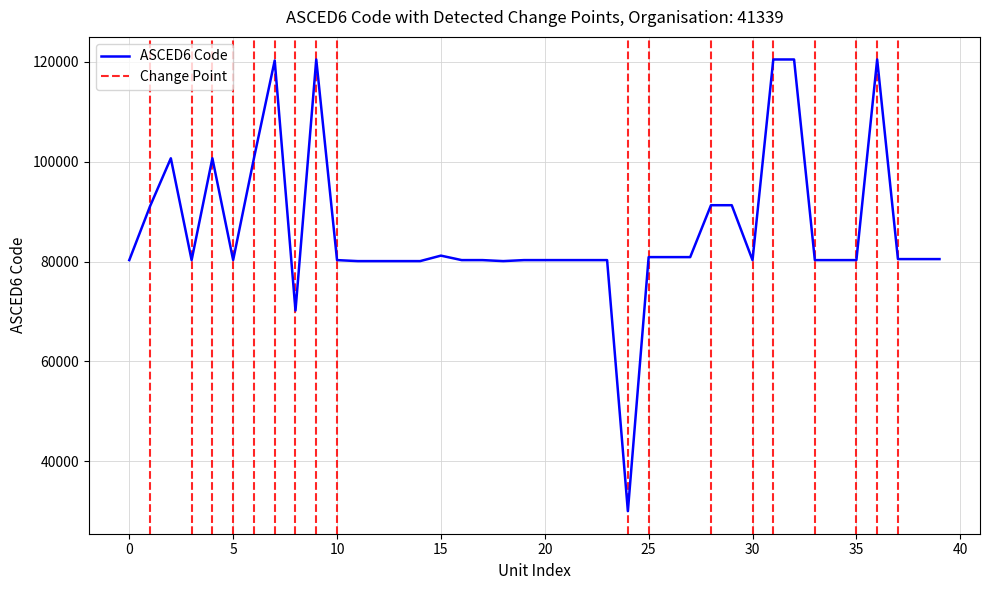

What is the lowest value of the ASCED6 Code series?

29999